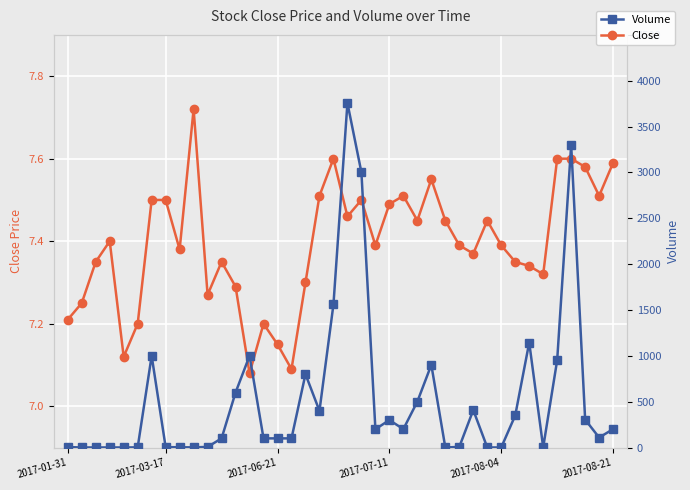

After their last crossing, which series has the higher values: Volume or Close?

Volume